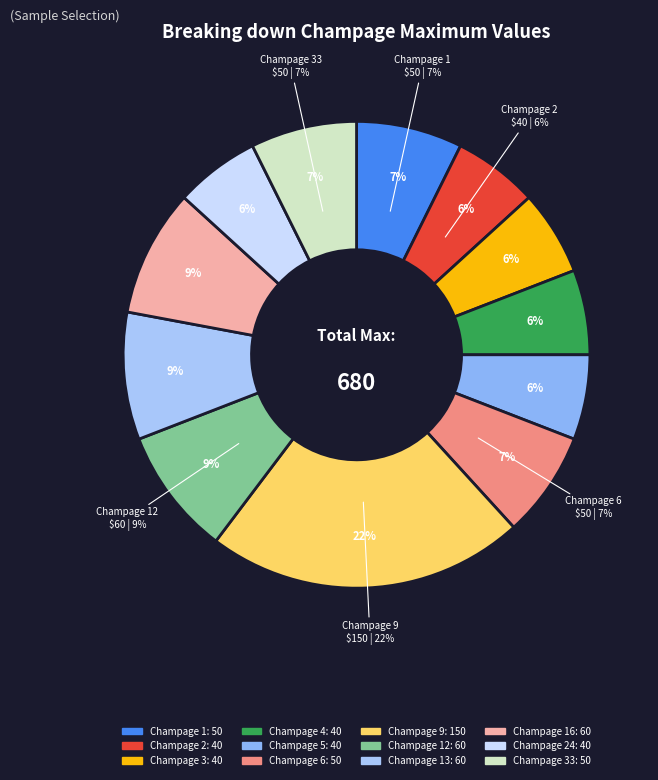

Does any single category account for the majority?

No